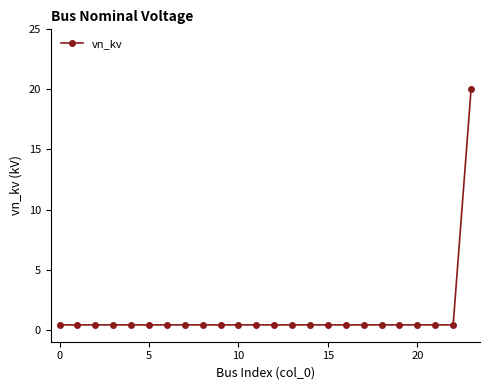

What is the greatest value displayed?

20.0